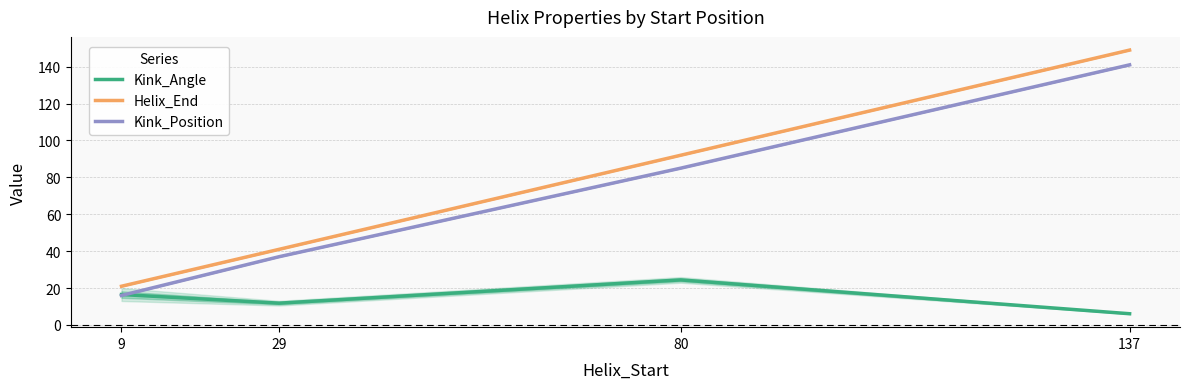

Where is the first local maximum for Kink_Angle?

80